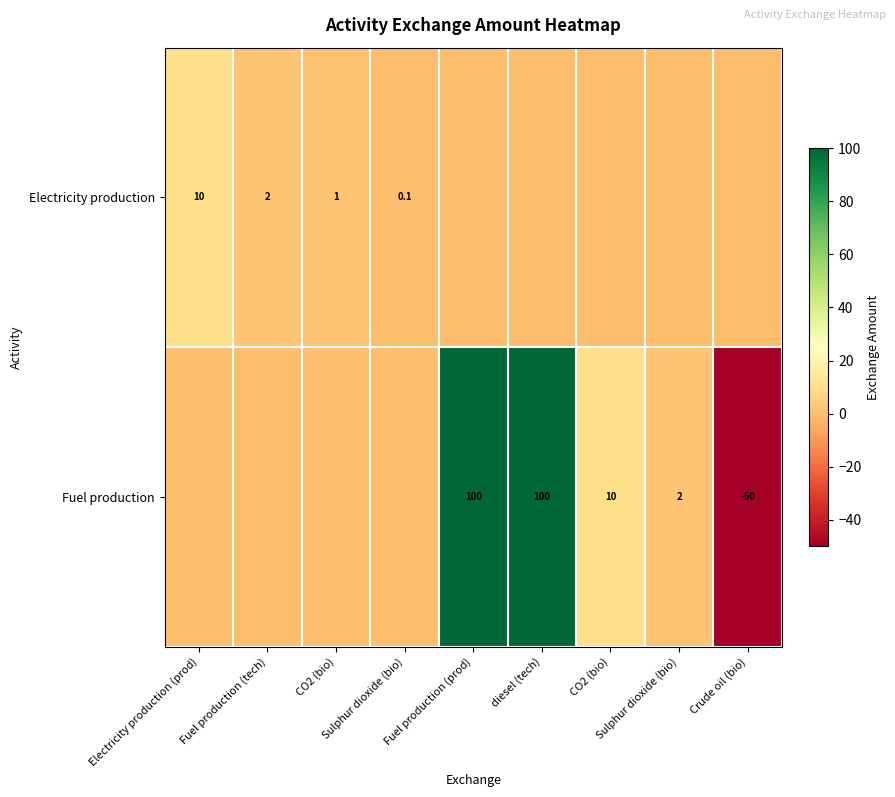

At which category is the sum across all series the highest?

Fuel production (prod)